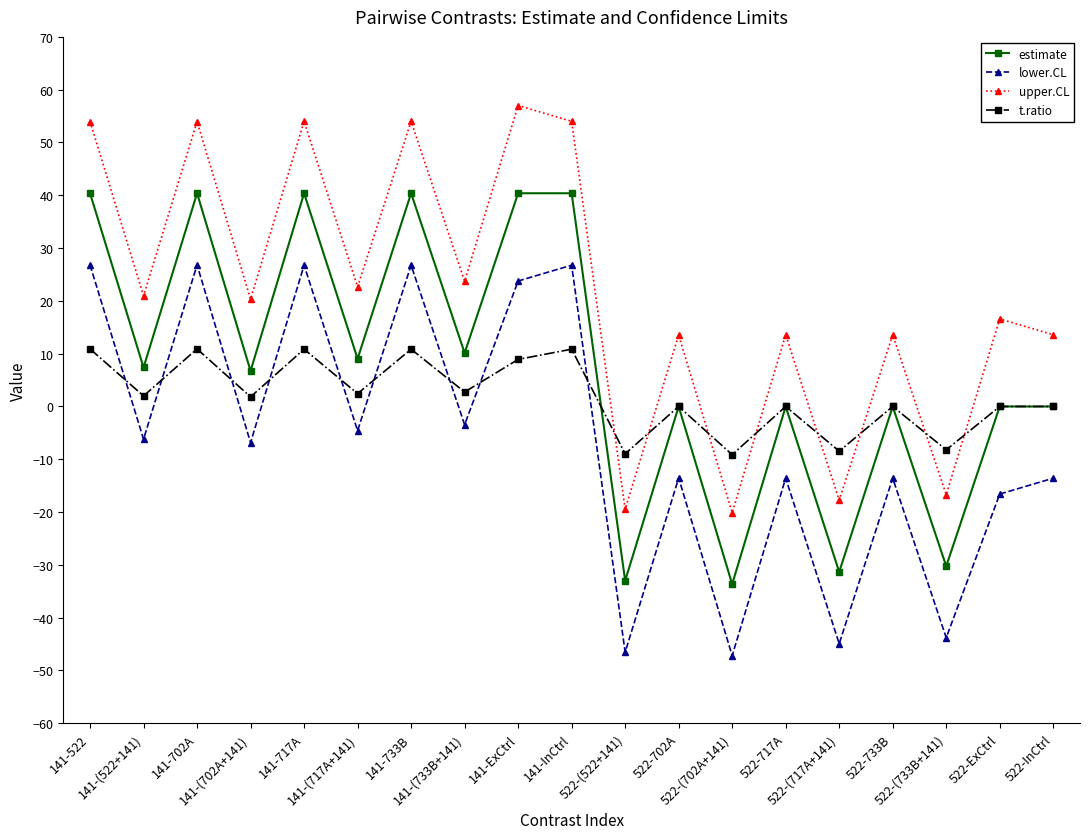

List the series in order of their peak value, highest first.

upper.CL, estimate, lower.CL, t.ratio